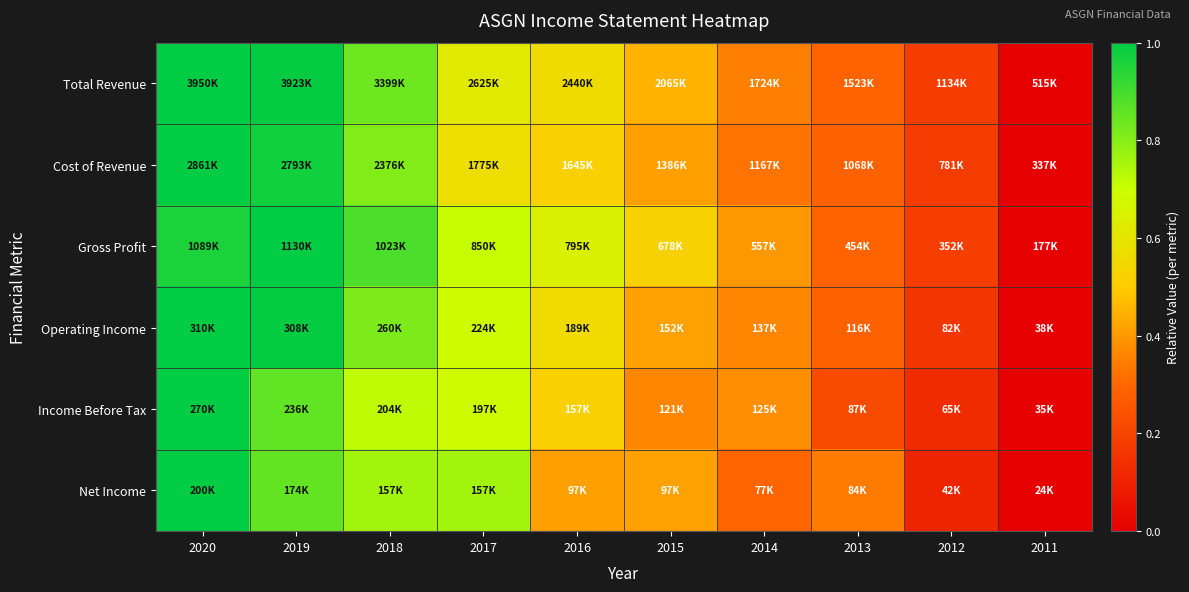

How many data points does each series have?

10